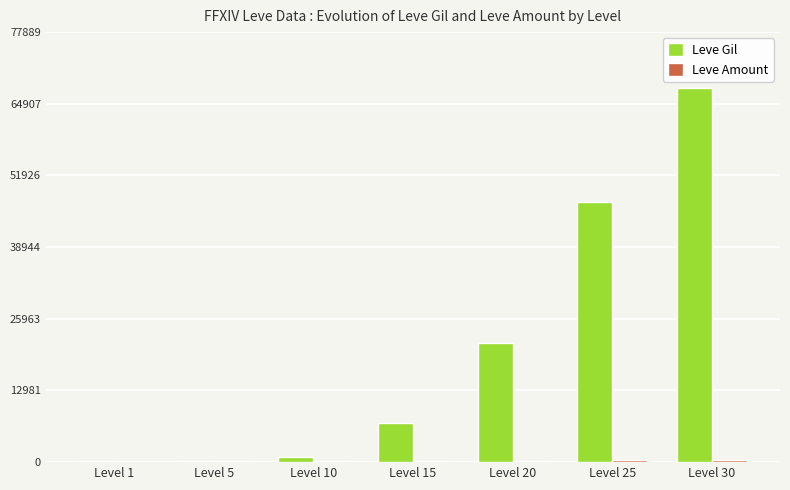

Are the bars horizontal?

No